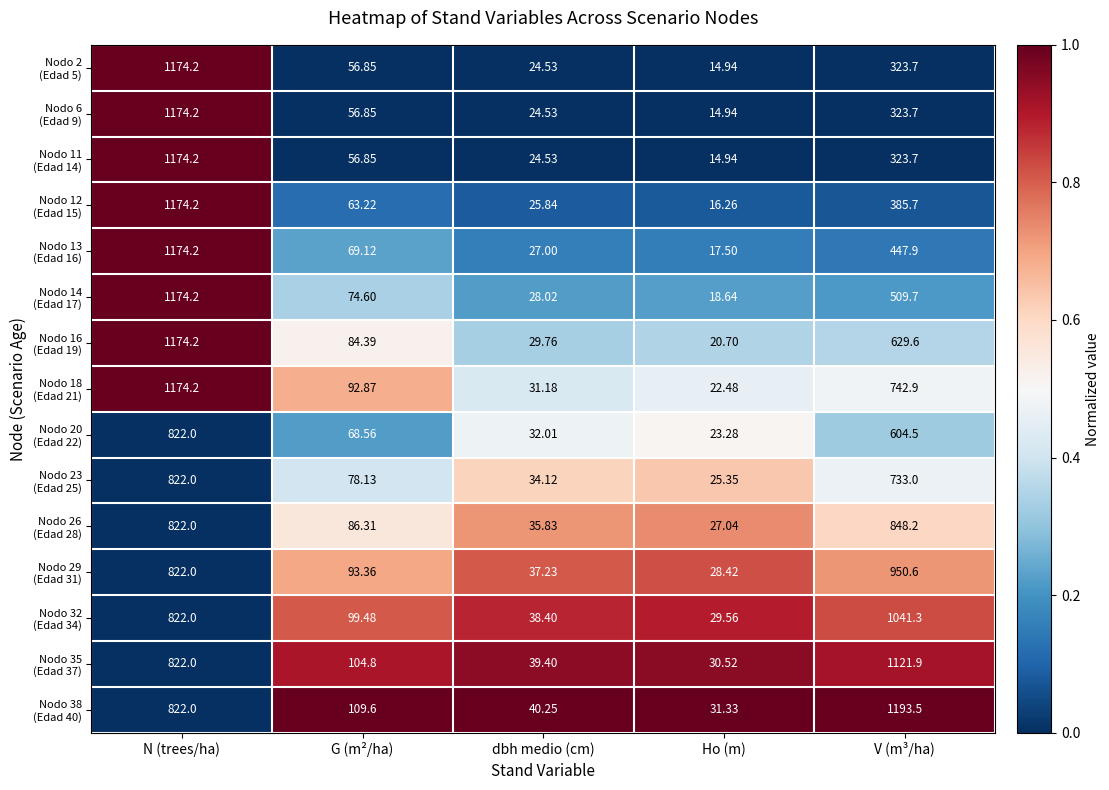

At which category does the chart reach its minimum across all series?

Ho (m)